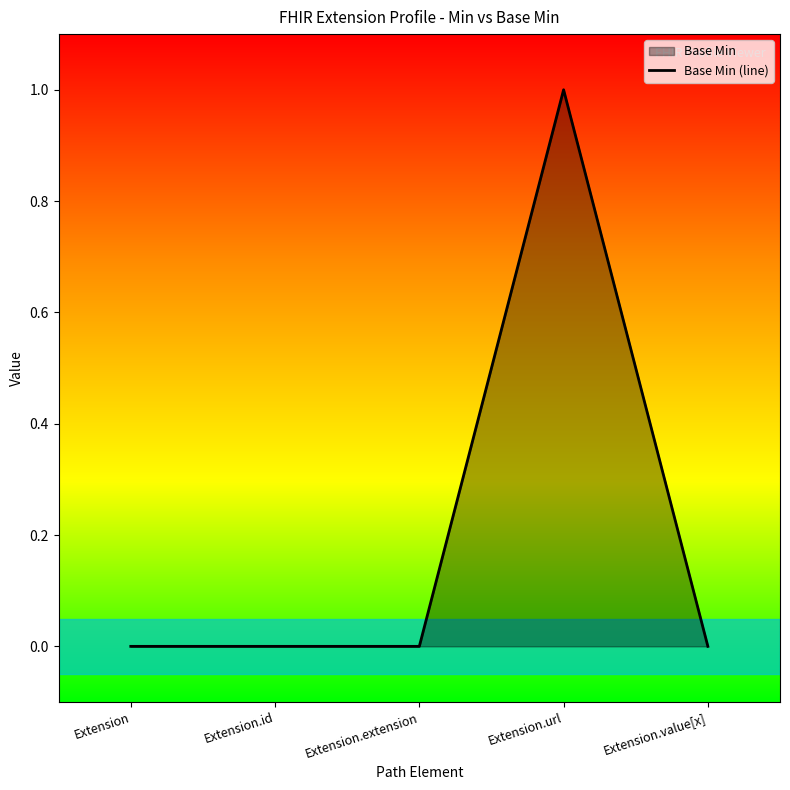

Is it true that the value at Extension.value[x] is 1?

False